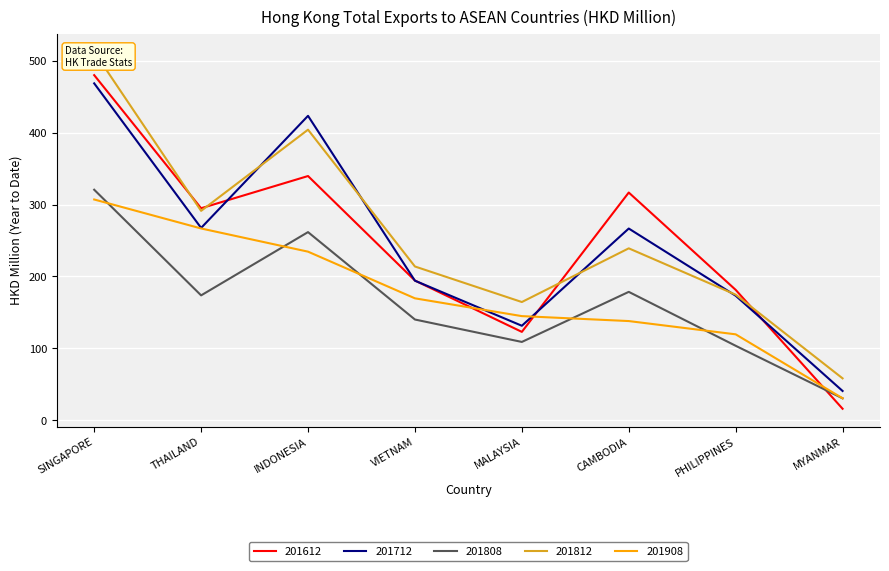

True or false: 201712 has more than 2 interior local peaks.

False